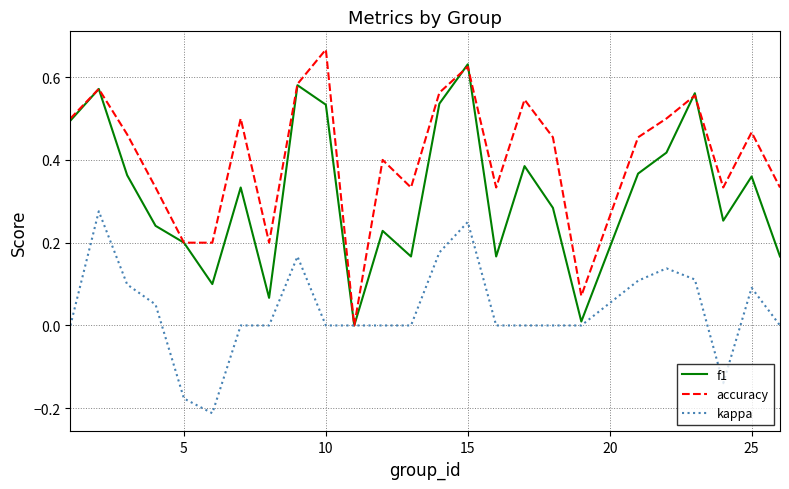

List the series in order of their overall mean, highest first.

accuracy, f1, kappa